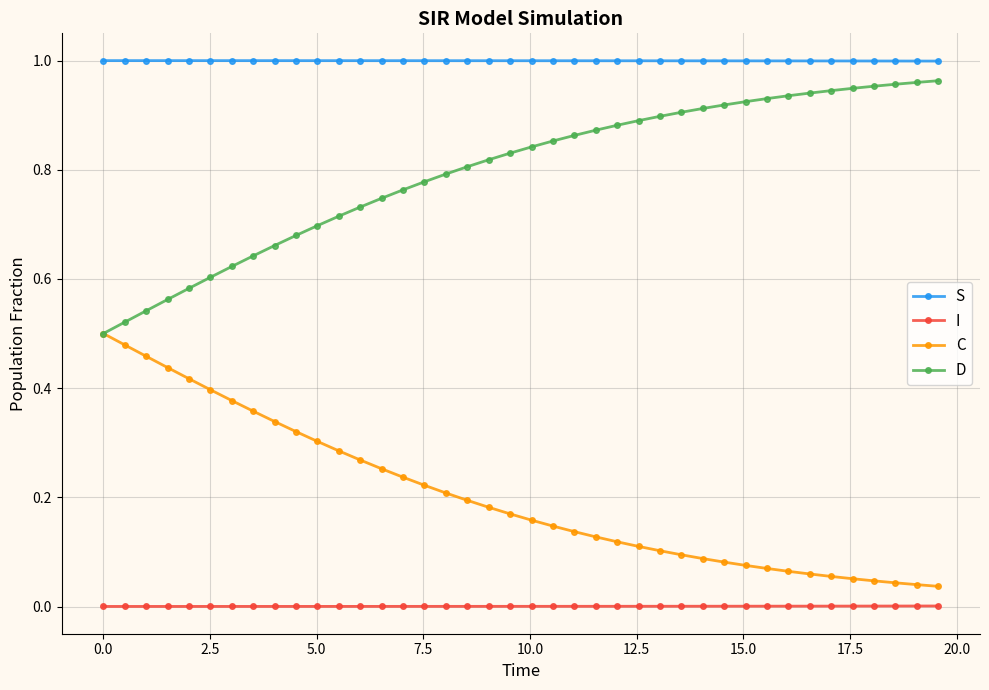

True or false: S and I intersect in this chart.

False